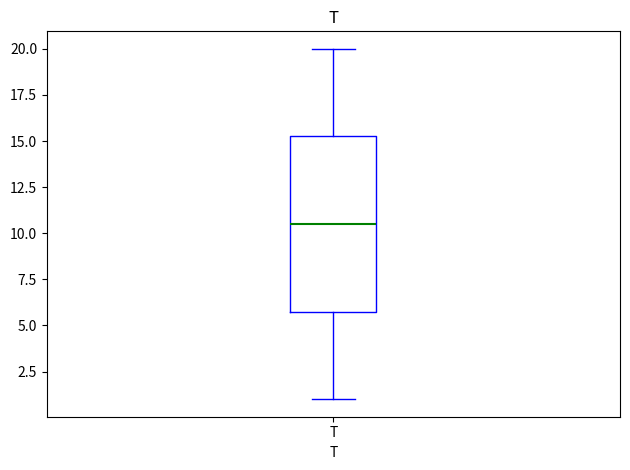

Transcribe this box plot: give where the median line is, the range the box spans, and where the two whiskers end, as read against the y-axis. The values are not printed on the chart, so give them approximately, as read against the axis.

median 10.5, box 6.0 to 15.5, whiskers 1.0 to 20.0